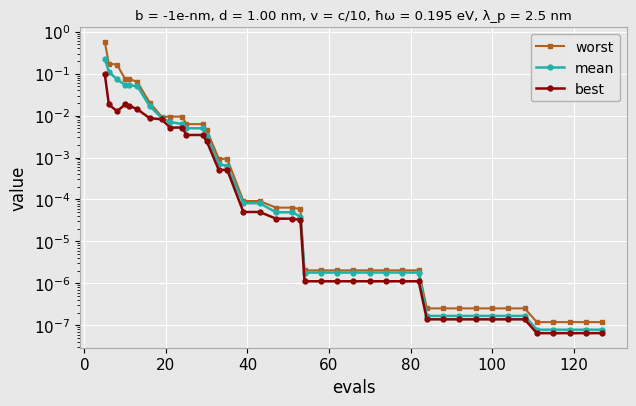

True or false: worst and best intersect in this chart.

False